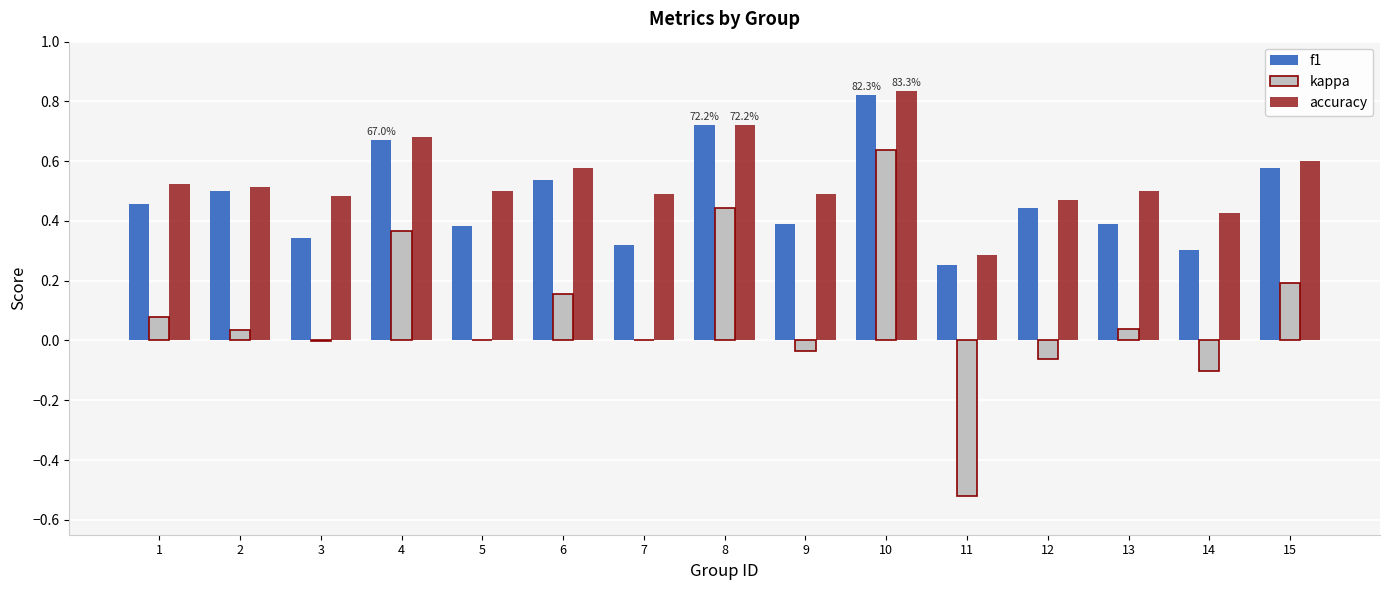

Which series changed the most between 4 and 7?

kappa